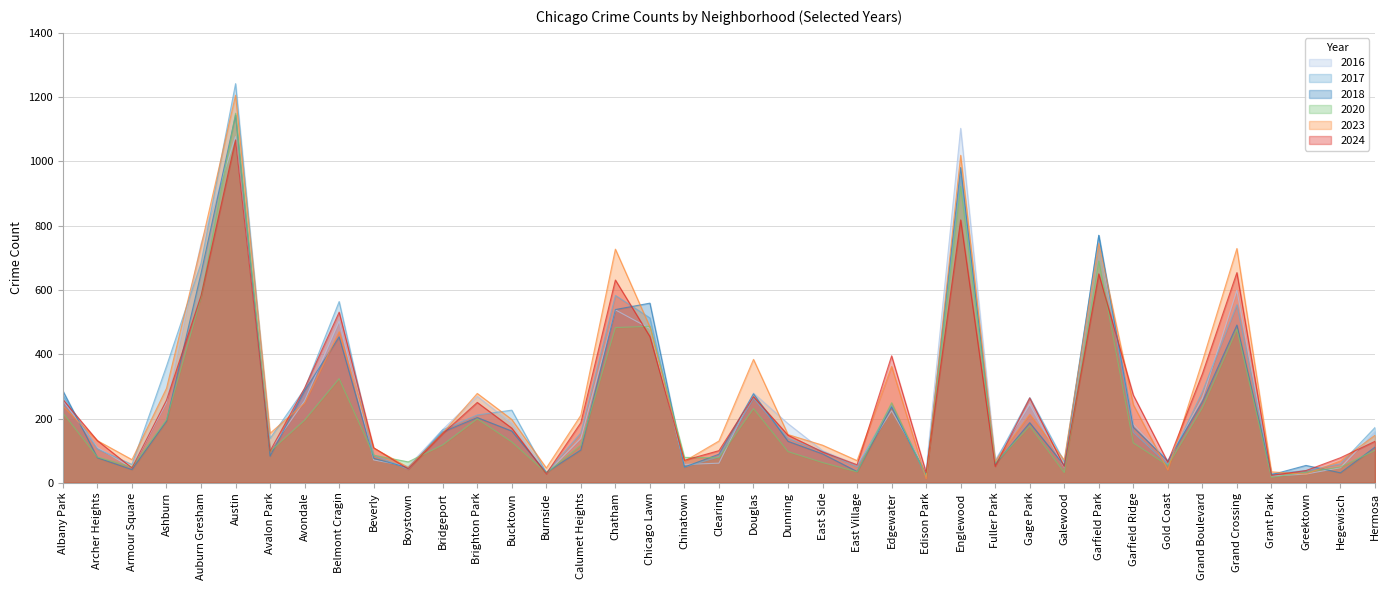

How many interior local peaks does the 2020 series have?

10